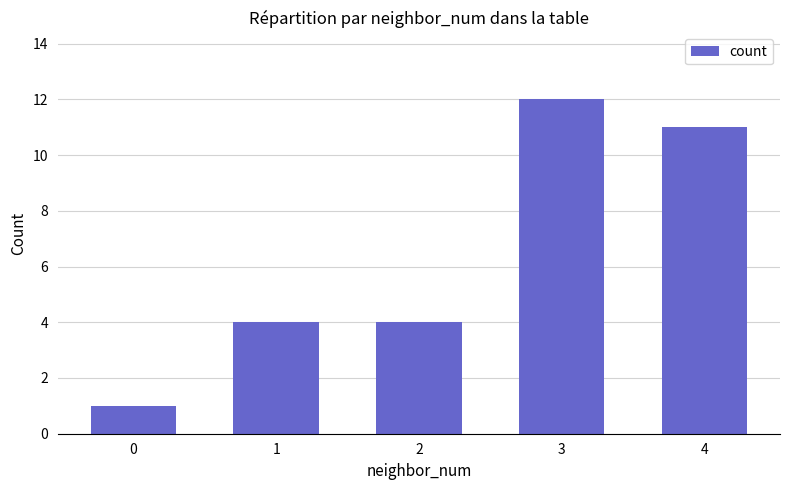

What is the ratio of the value at 0 to the value at 4?

0.1